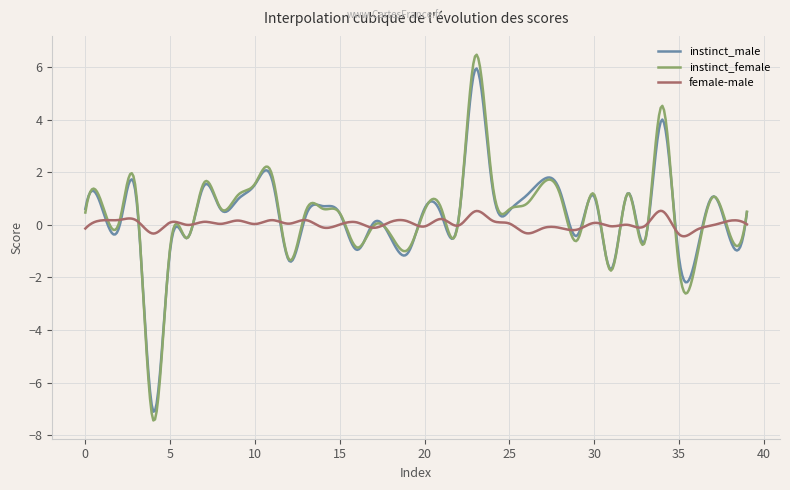

Is this an area chart (filled region under the line)?

No